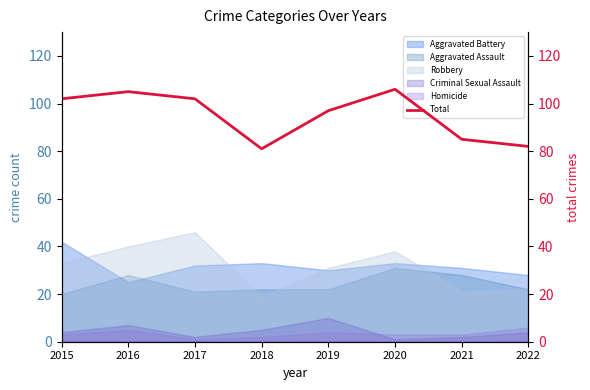

Where is the first local minimum?

2018